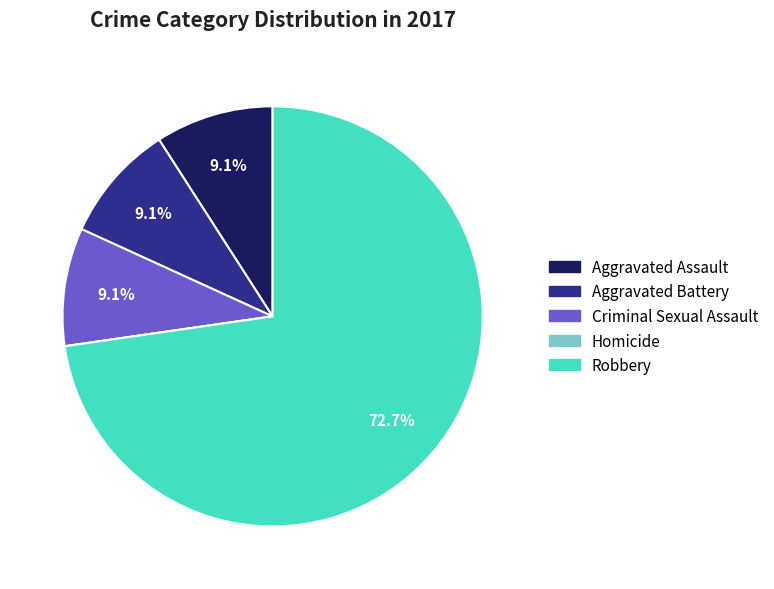

Which category has the biggest portion of the pie?

Robbery